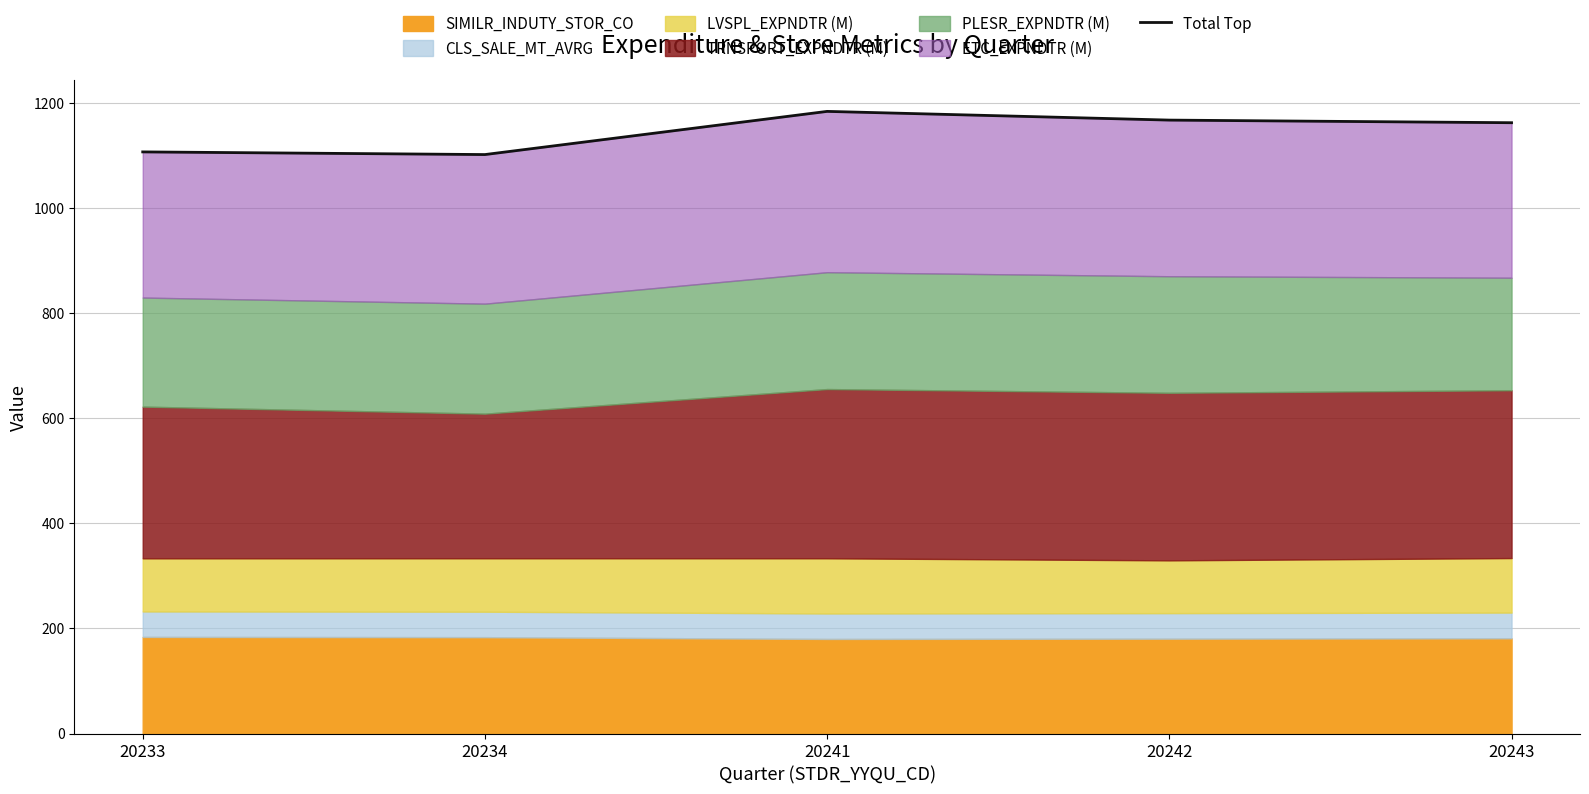

Does the chart have visible grid lines?

Yes